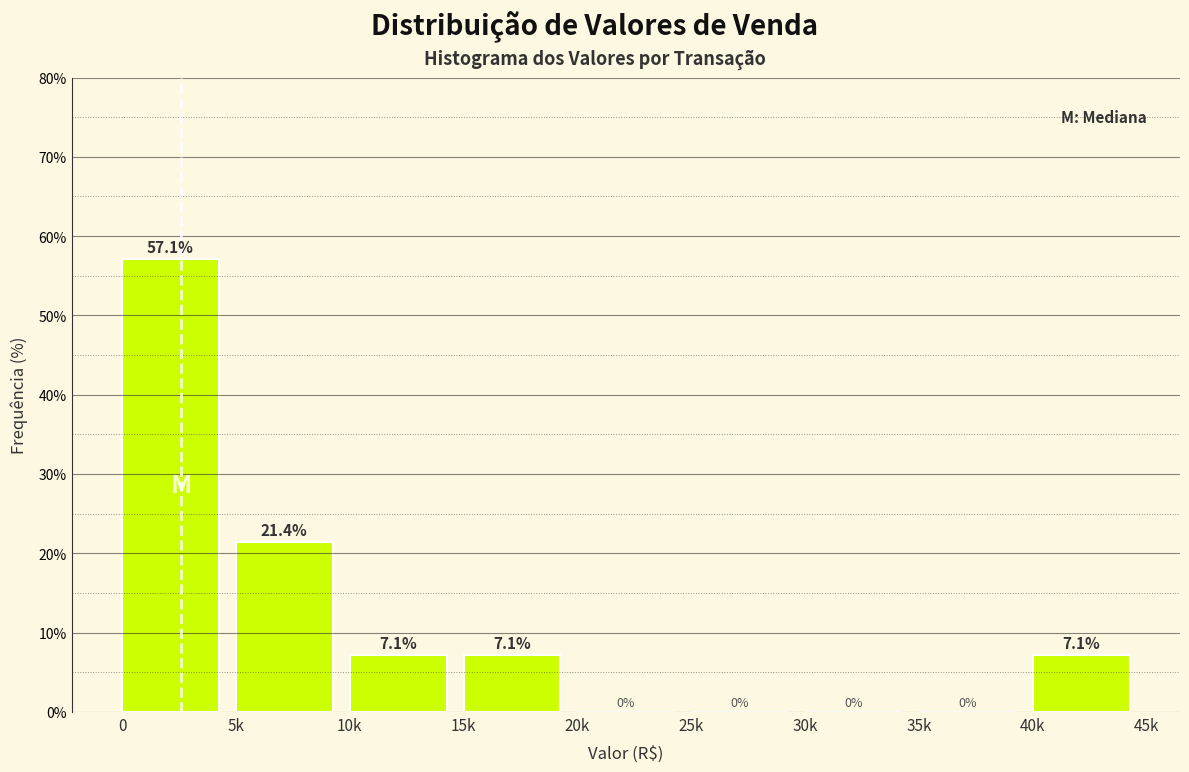

Reading left to right, list all the values displayed in this chart.

0=57.1	5k=21.4	10k=7.1	15k=7.1	20k=0.0	25k=0.0	30k=0.0	35k=0.0	40k=7.1